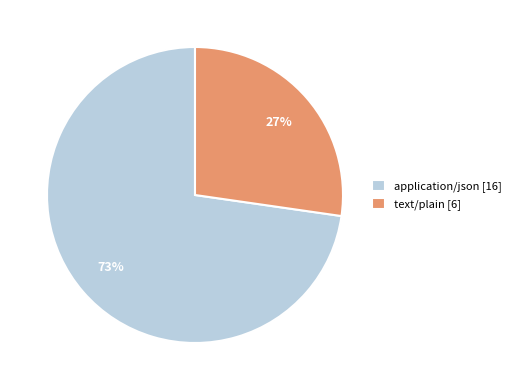

Between text/plain and application/json, which is larger?

application/json